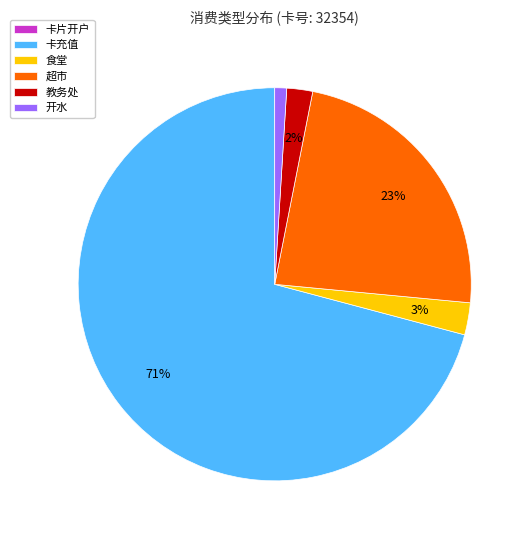

What percentage is the 超市 slice, to the nearest percent?

23%